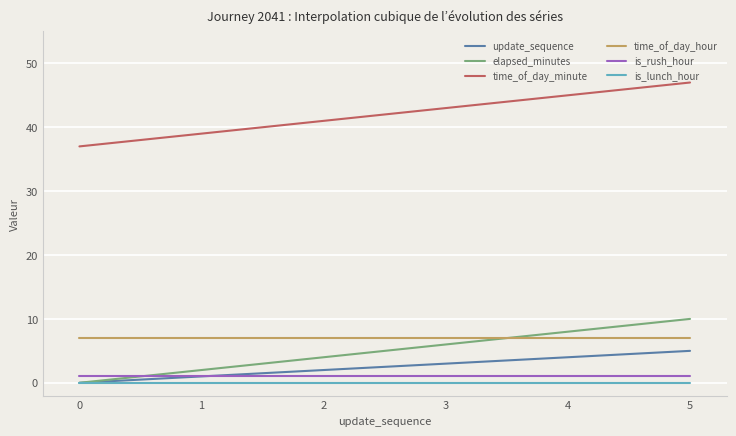

True or false: time_of_day_minute and is_rush_hour cross at least once.

False